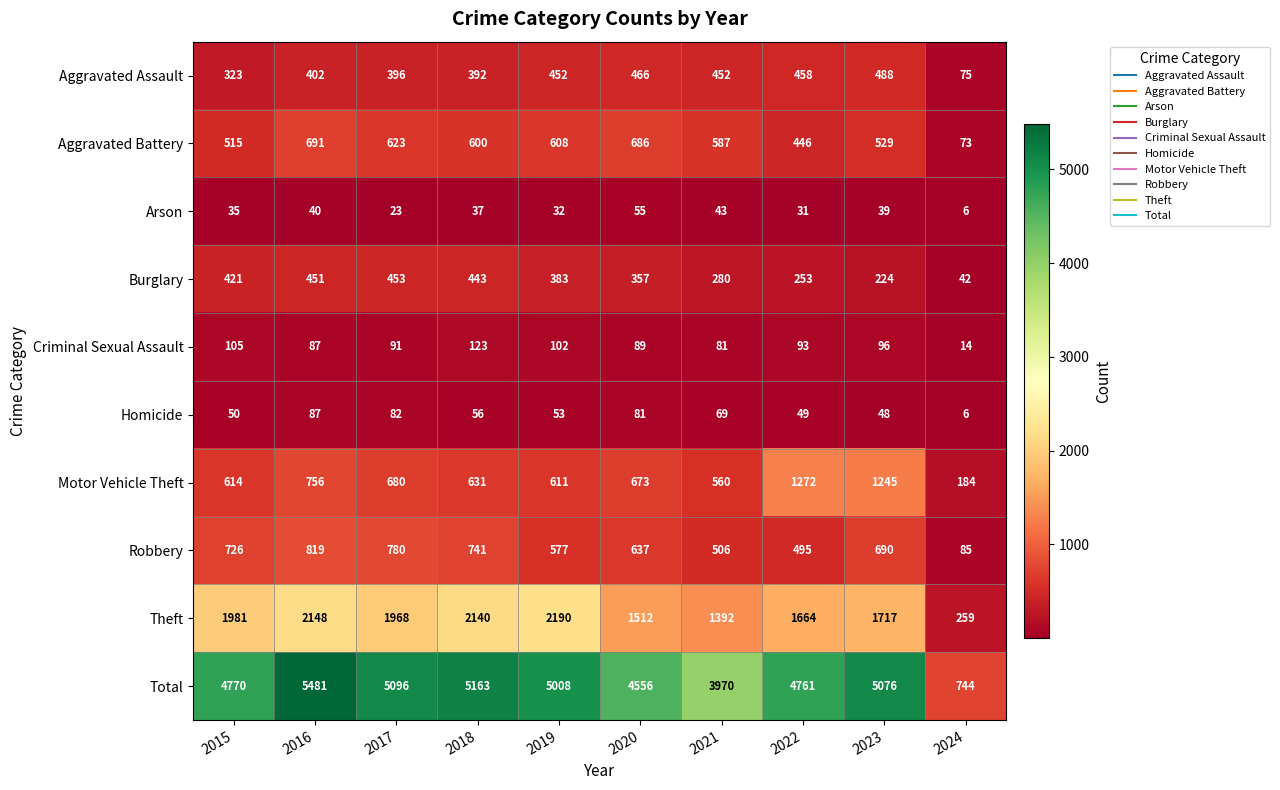

Rank the series at 2017 from highest to lowest value.

Total, Theft, Robbery, Motor Vehicle Theft, Aggravated Battery, Burglary, Aggravated Assault, Criminal Sexual Assault, Homicide, Arson